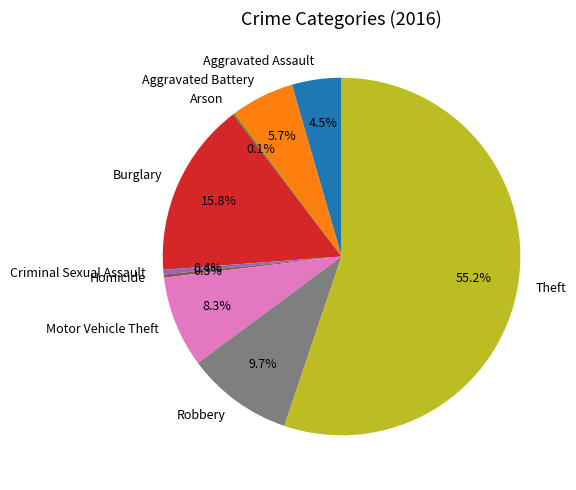

What is the largest slice in the pie chart?

Theft